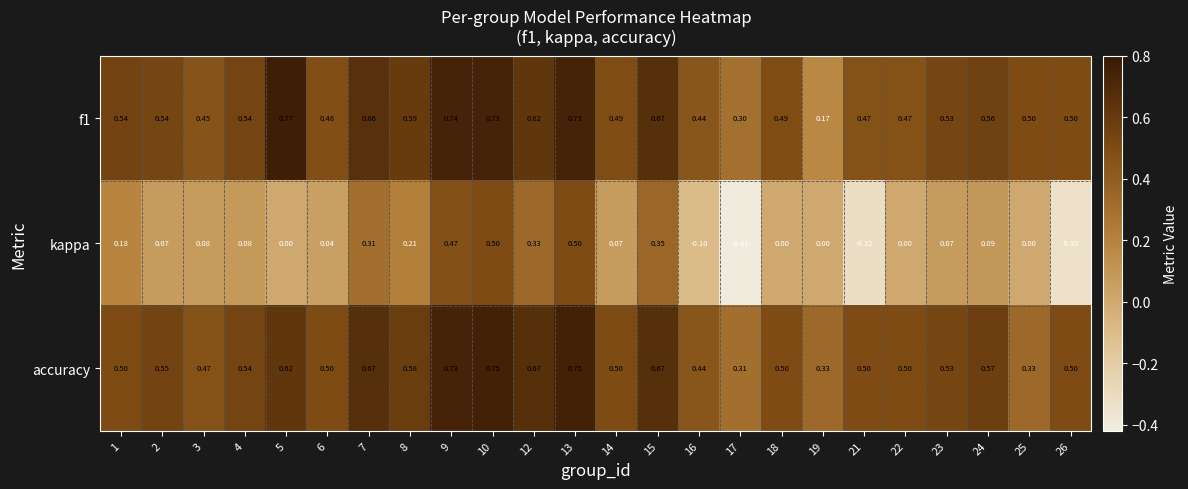

Between 10 and 23, which series saw the biggest shift?

kappa